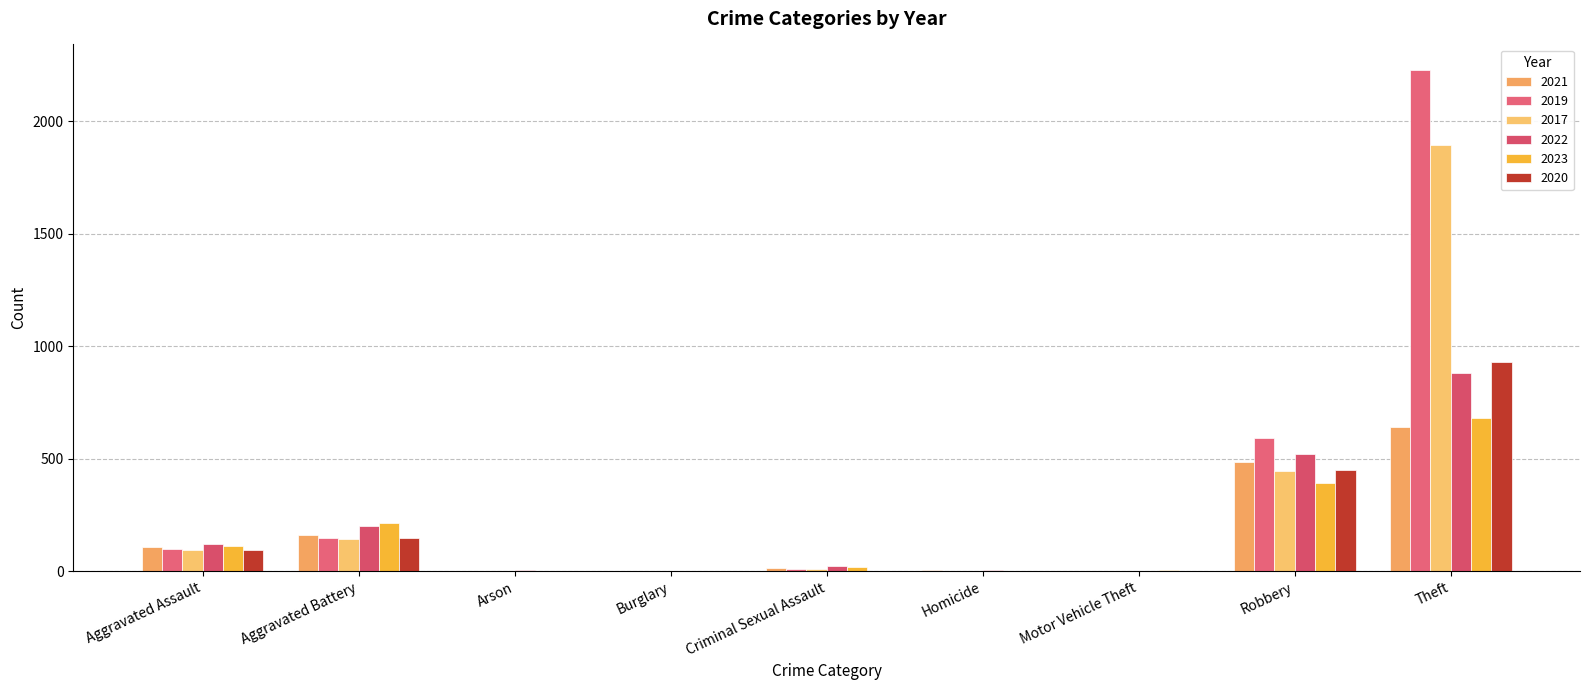

Which has a higher value, Theft or Criminal Sexual Assault?

Theft